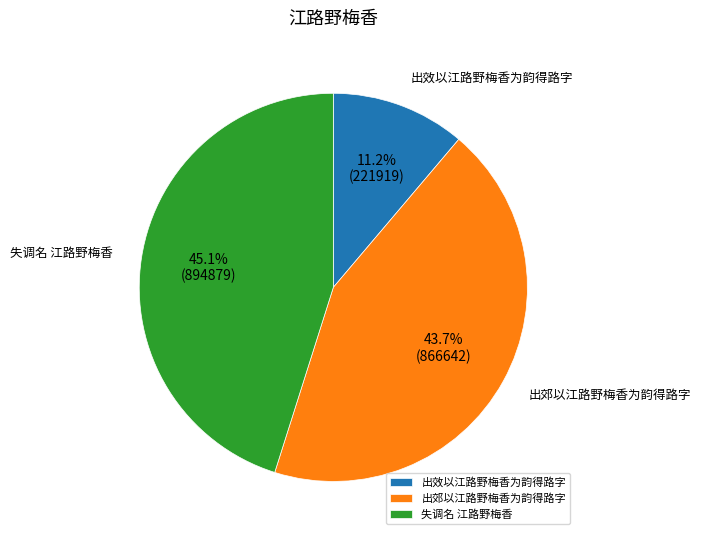

Between 失调名 江路野梅香 and 出效以江路野梅香为韵得路字, which is larger?

失调名 江路野梅香